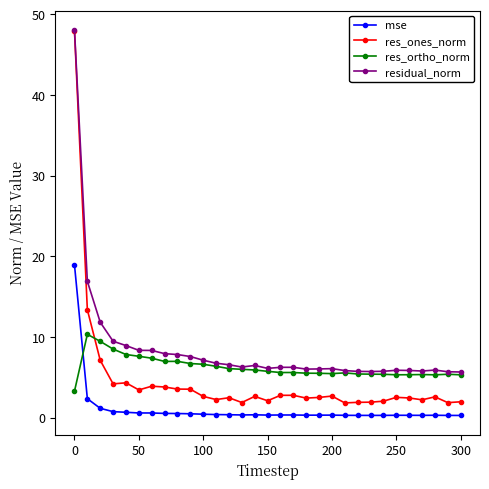

Which series has the largest total across all categories?

residual_norm